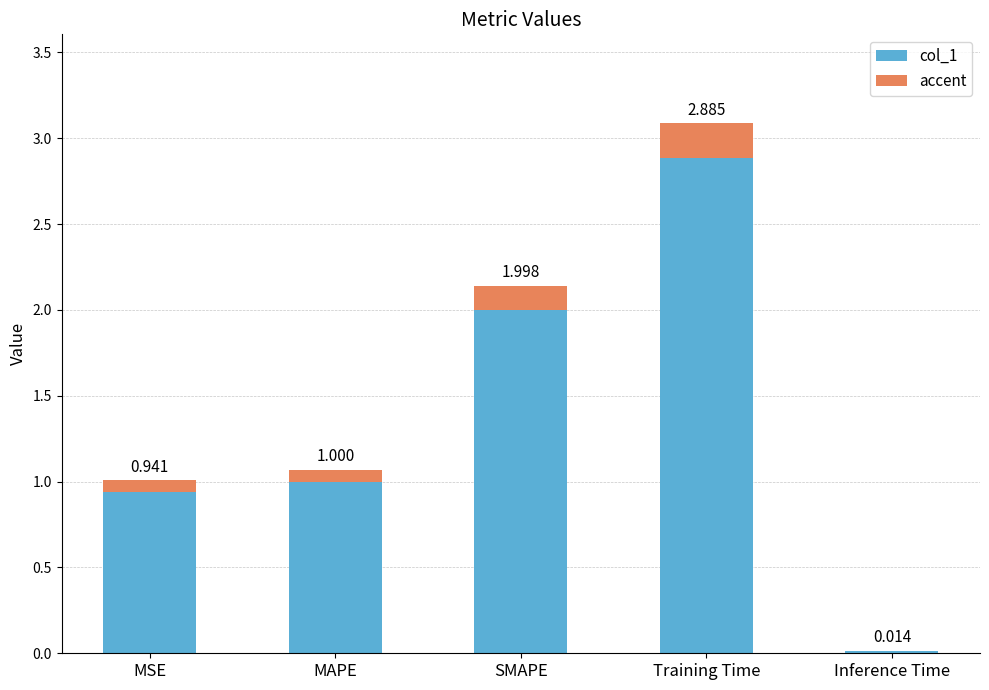

Reading left to right, what are all the values shown in this chart?

0.9	1.0	2.0	2.9	0.0